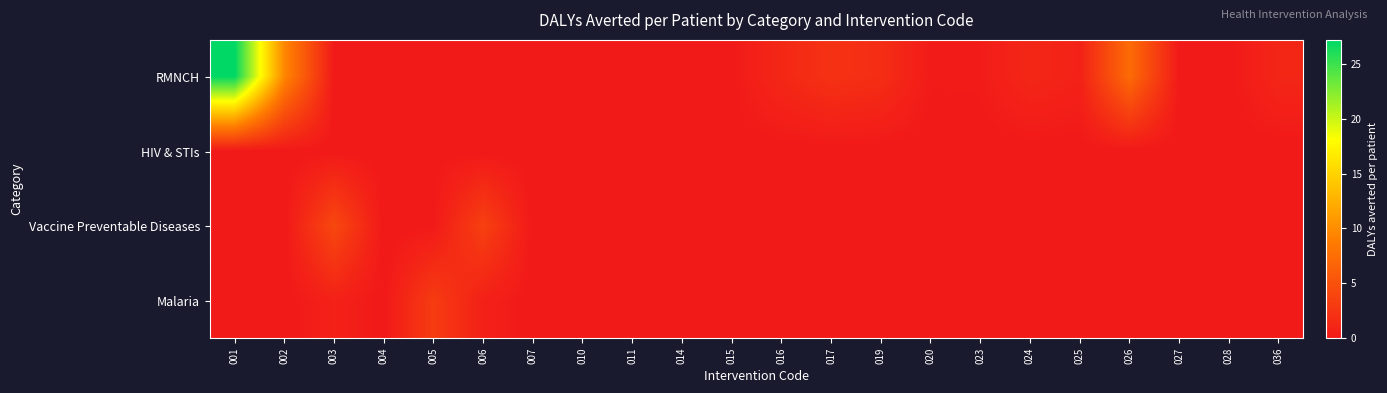

Reading left to right, what are all the values shown in this chart?

RMNCH: 001=27.2	002=9.6	003=0.1	004=0.1	005=0.0	006=0.1	007=0.1	010=0.1	011=0.1	014=0.1	015=0.1	016=1.3	017=2.2	019=1.8	020=0.2	023=0.3	024=1.3	025=0.8	026=7.3	027=0.0	028=0.1	036=1.2
HIV & STIs: 001=0.0	002=0.0	003=0.0	004=0.0	005=0.1	006=0.0	007=0.0	010=0.0	011=0.0	014=0.0	015=0.0	016=0.0	017=0.0	019=0.0	020=0.0	023=0.0	024=0.0	025=0.0	026=0.0	027=0.0	028=0.0	036=0.0
Vaccine Preventable Diseases: 001=0.2	002=0.0	003=4.2	004=0.0	005=0.1	006=3.5	007=0.0	010=0.0	011=0.0	014=0.0	015=0.0	016=0.0	017=0.0	019=0.0	020=0.0	023=0.0	024=0.0	025=0.0	026=0.0	027=0.0	028=0.0	036=0.0
Malaria: 001=0.0	002=0.0	003=0.8	004=0.0	005=3.1	006=0.7	007=0.0	010=0.0	011=0.0	014=0.0	015=0.0	016=0.0	017=0.0	019=0.0	020=0.0	023=0.0	024=0.0	025=0.0	026=0.0	027=0.0	028=0.0	036=0.0